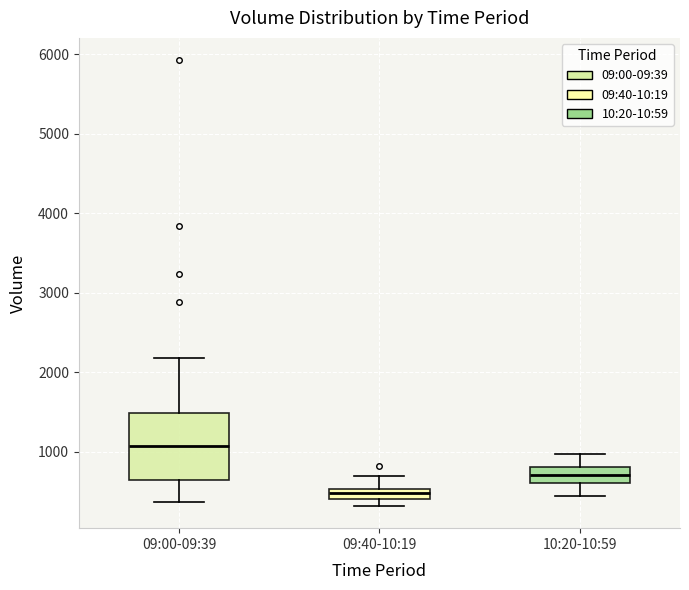

Which box's median line is the highest?

09:00-09:39